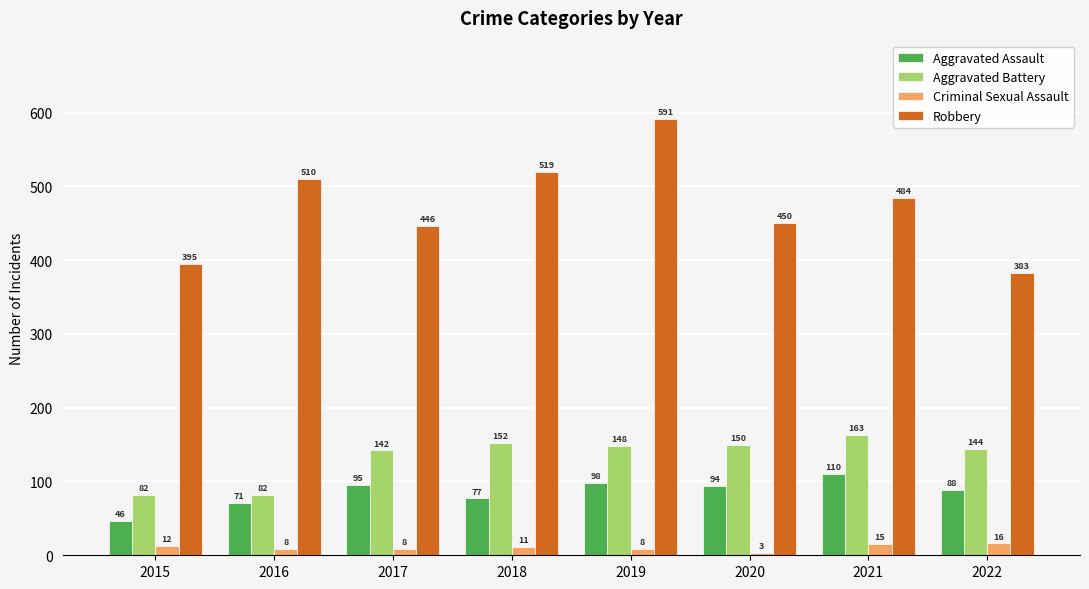

What are all the series names shown in the legend?

Aggravated Assault, Aggravated Battery, Criminal Sexual Assault, Robbery